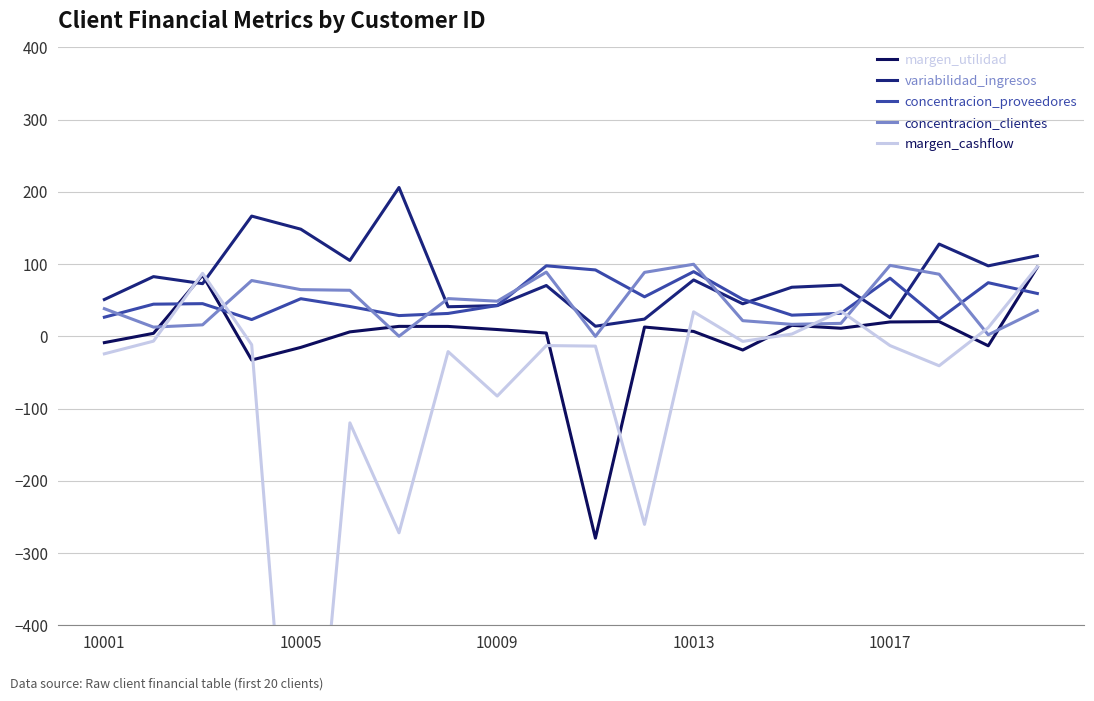

How many distinct data groups are displayed?

5